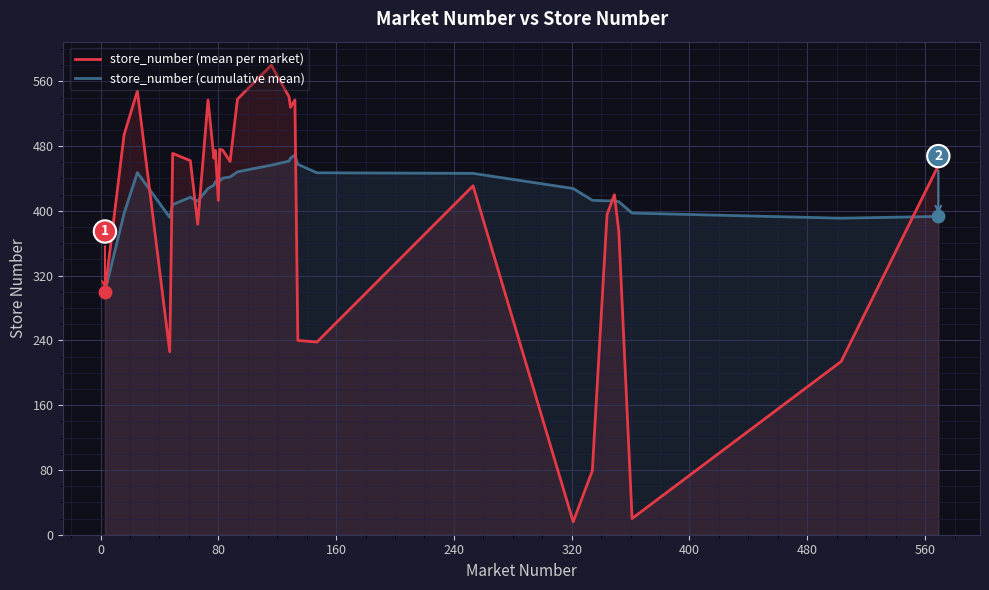

At how many categories does at least one series exceed 327?

29